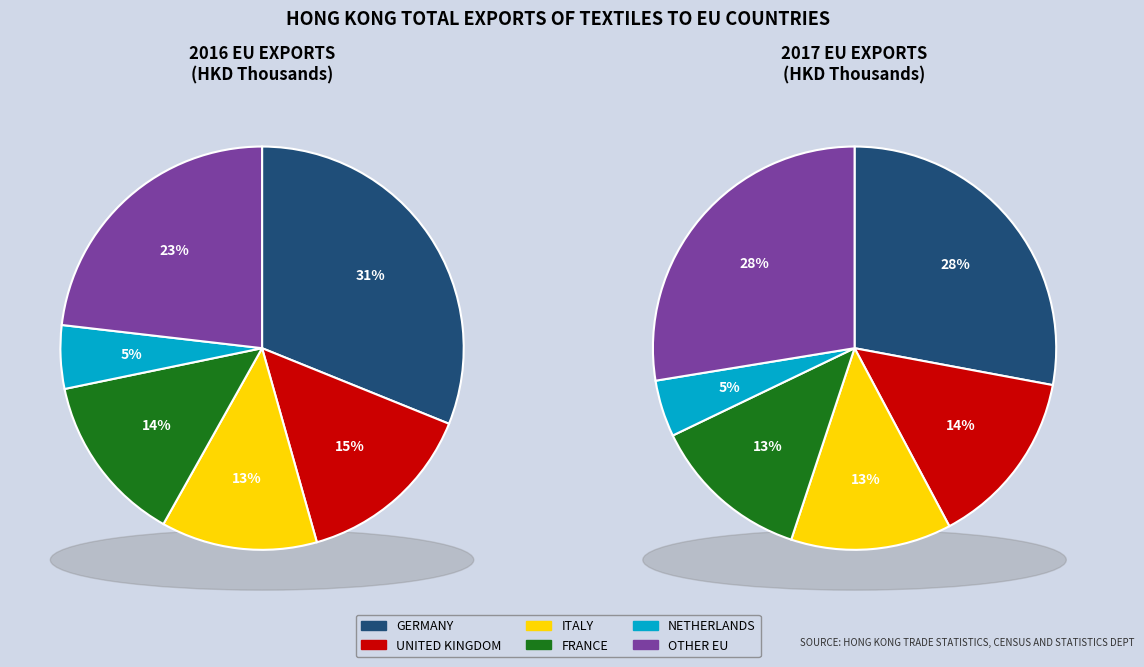

To the nearest percent, what is the average slice percentage?

17%